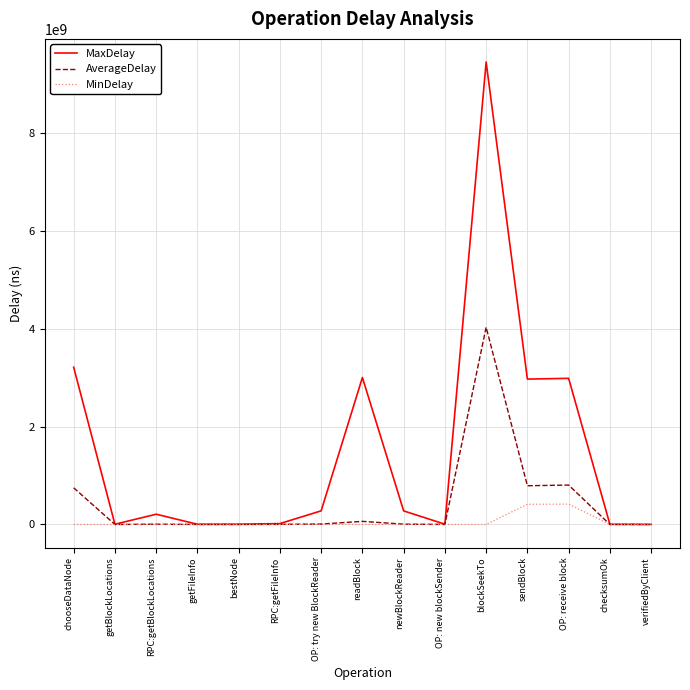

List the series in order of their overall mean, highest first.

MaxDelay, AverageDelay, MinDelay